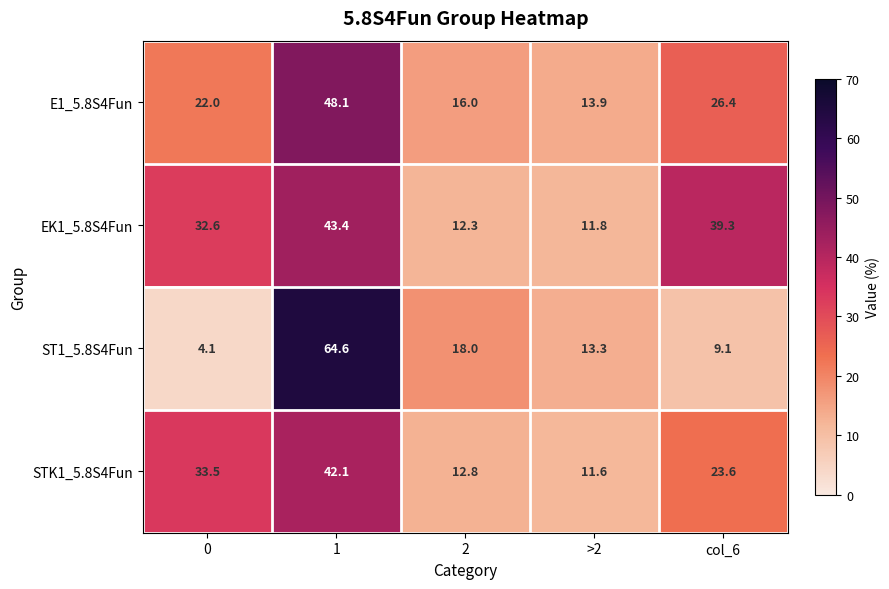

What is the maximum value shown in the chart?

64.6